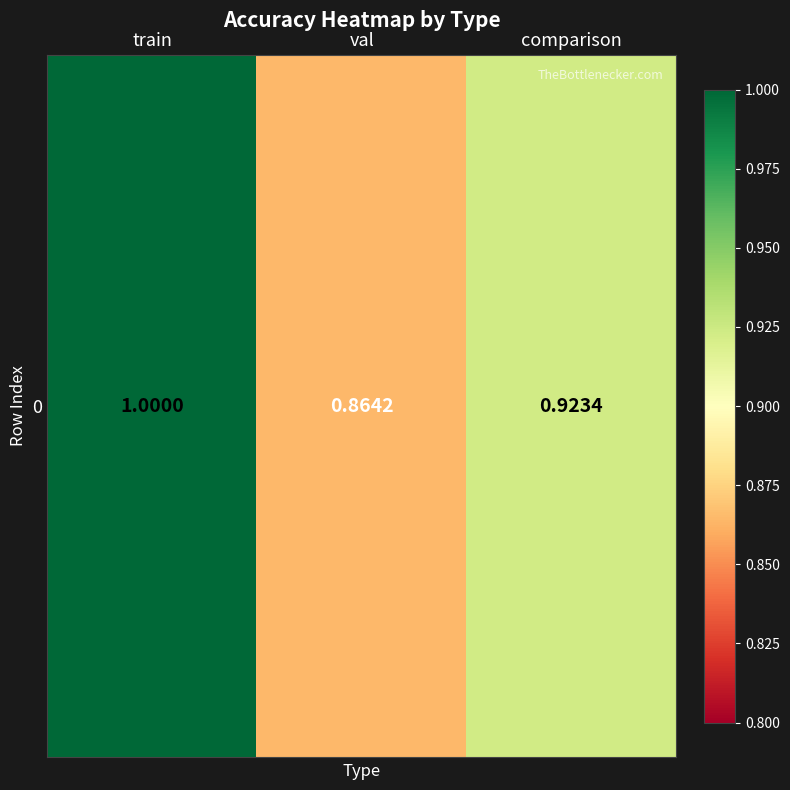

How many values are between 0 and 1?

3